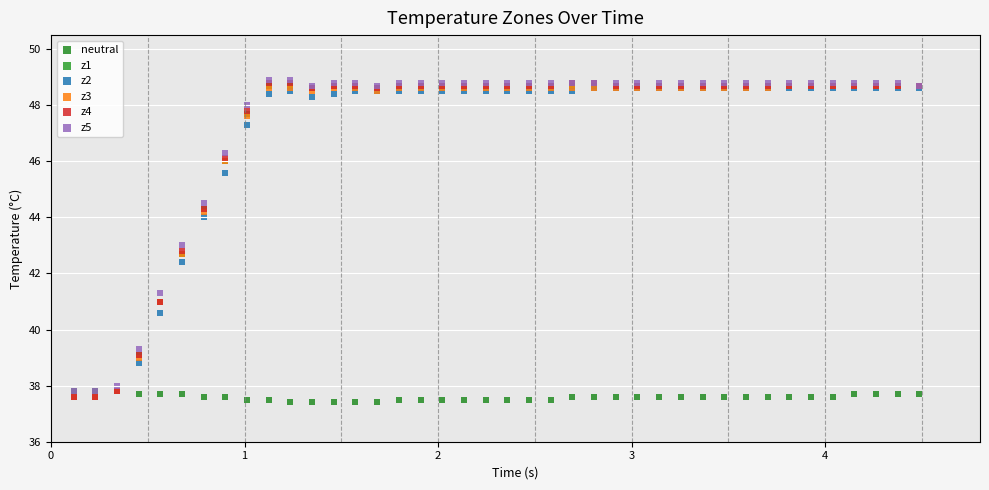

What are all the series names shown in the legend?

neutral, z1, z2, z3, z4, z5